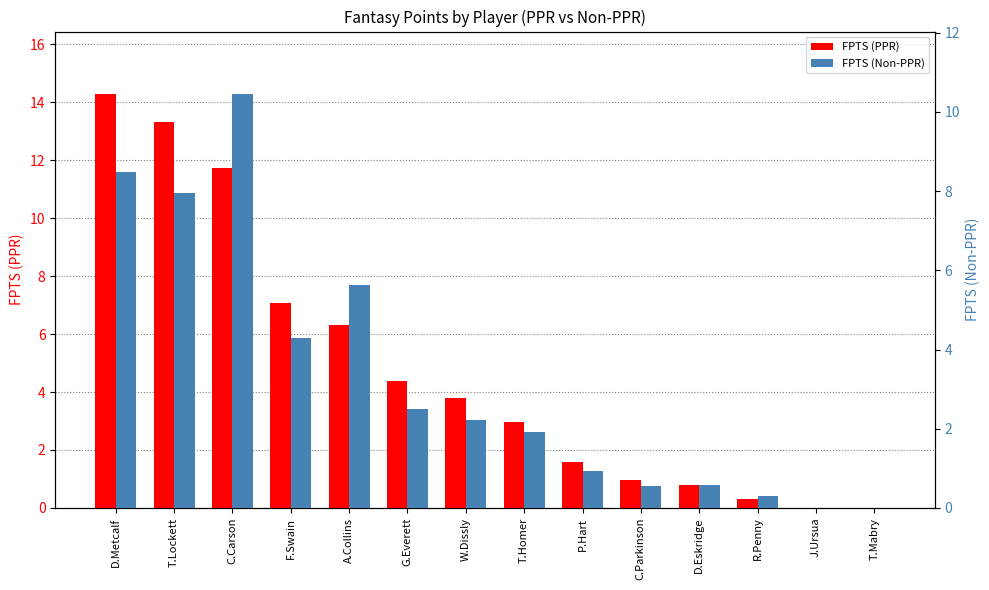

Rank the series by their maximum value, from lowest to highest.

FPTS (Non-PPR), FPTS (PPR)